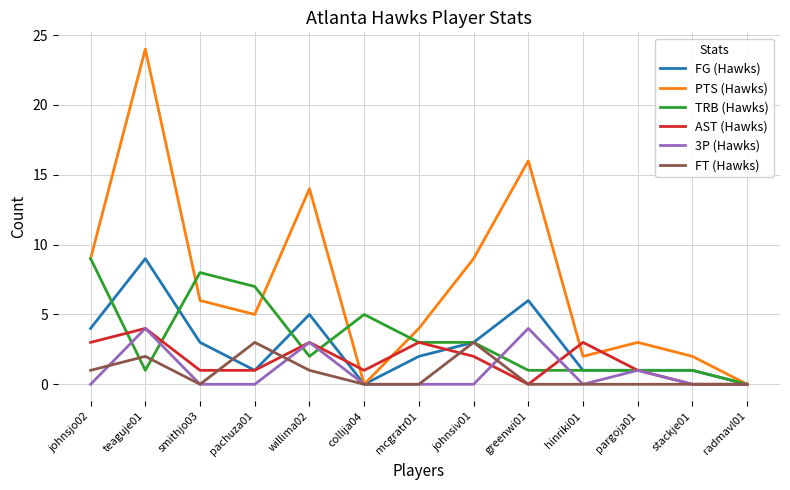

The FG (Hawks) series shows 2 at mcgratr01. True or false?

True